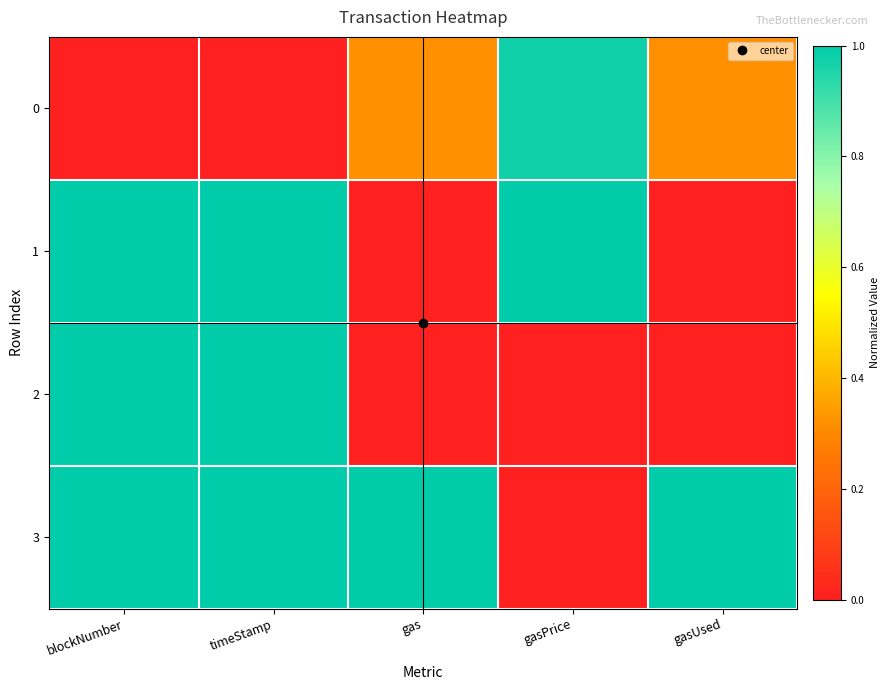

Reading left to right, what are all the values shown in this chart?

0: blockNumber=0.0	timeStamp=0.0	gas=0.3	gasPrice=1.0	gasUsed=0.3
1: blockNumber=1.0	timeStamp=1.0	gas=0.0	gasPrice=1.0	gasUsed=0.0
2: blockNumber=1.0	timeStamp=1.0	gas=0.0	gasPrice=0.0	gasUsed=0.0
3: blockNumber=1.0	timeStamp=1.0	gas=1.0	gasPrice=0.0	gasUsed=1.0